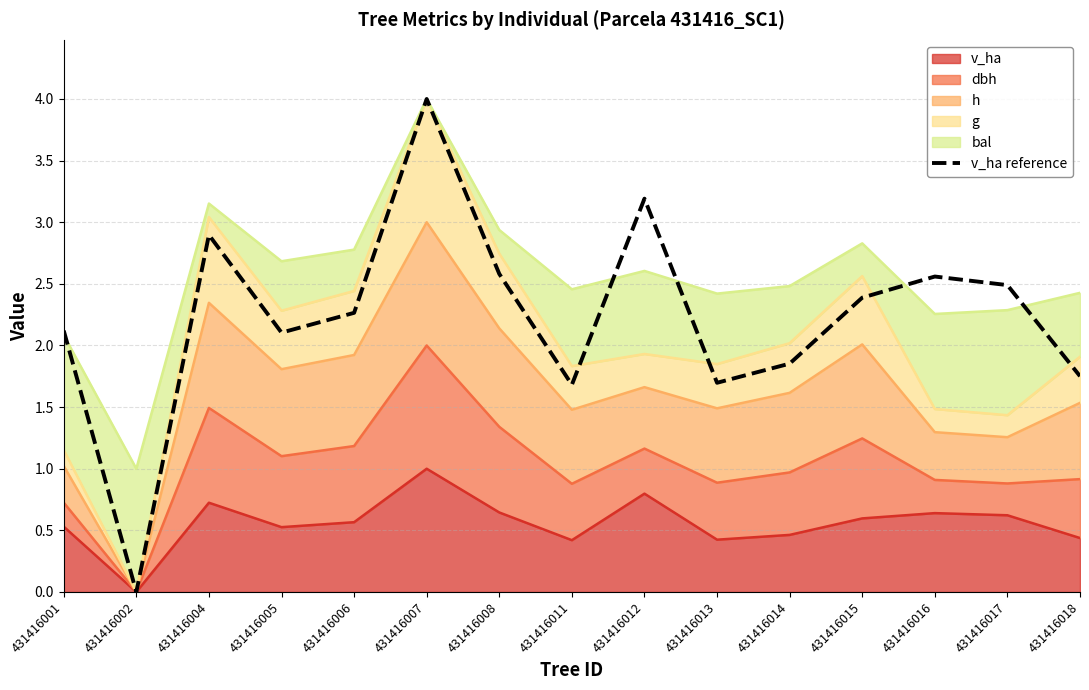

True or false: the data shows 1.7 at 431416013.

True